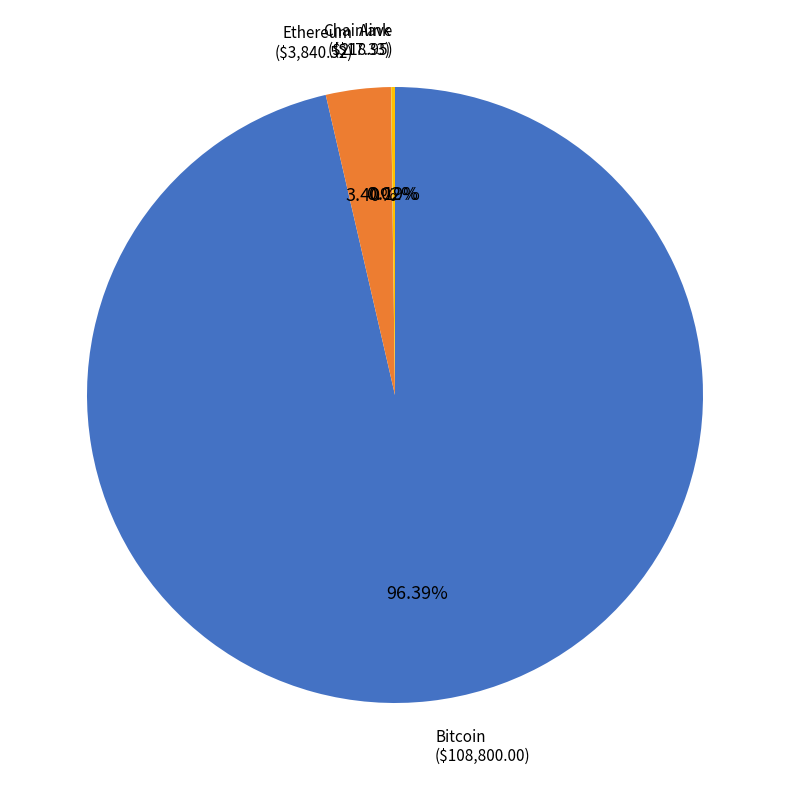

Which slice represents more than half of the pie?

Bitcoin